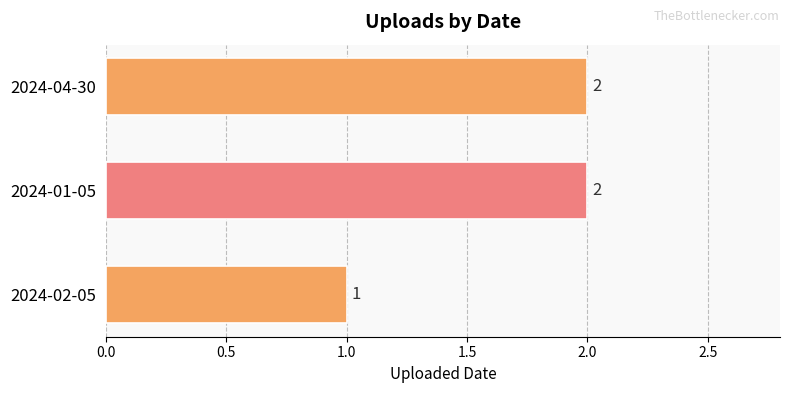

What is the sum of the values at 2024-02-05 and 2024-01-05?

3